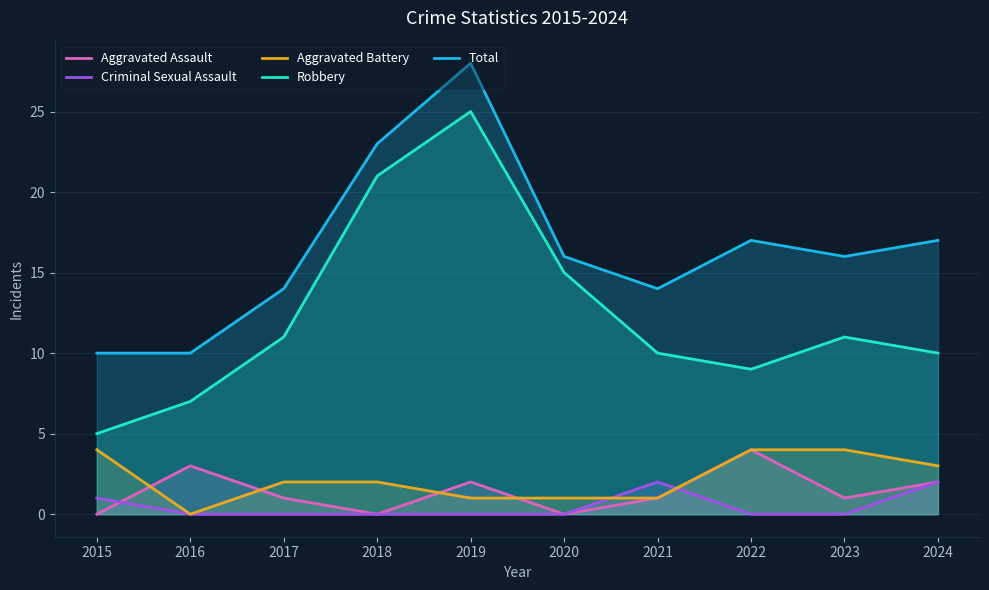

What is the maximum value for Aggravated Battery?

4